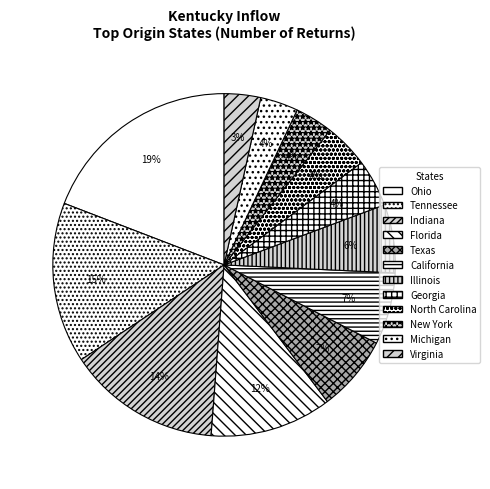

To the nearest percent, what portion does Texas represent?

7%